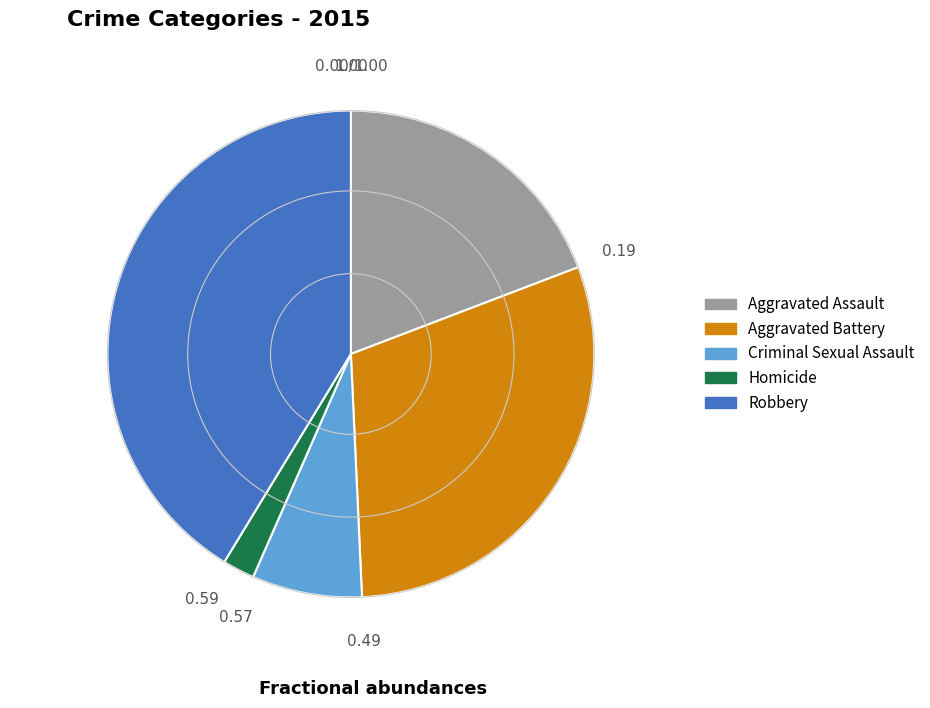

Do Homicide and Robbery together represent more than half of the pie?

No